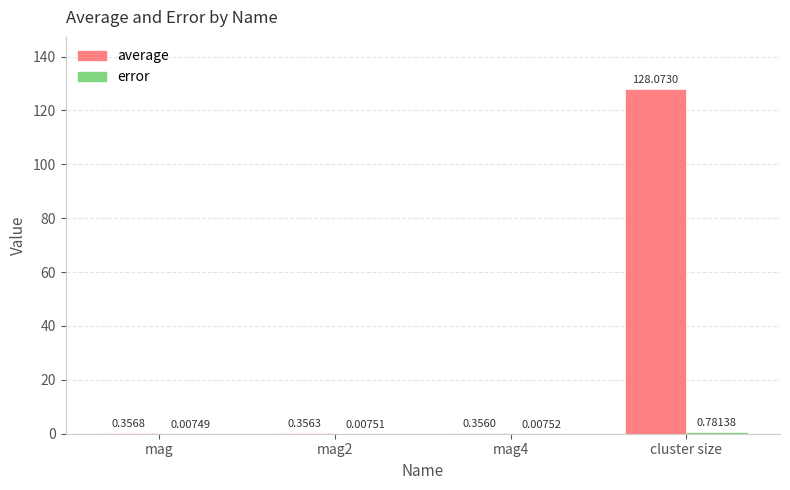

Count the number of data series in this chart.

2